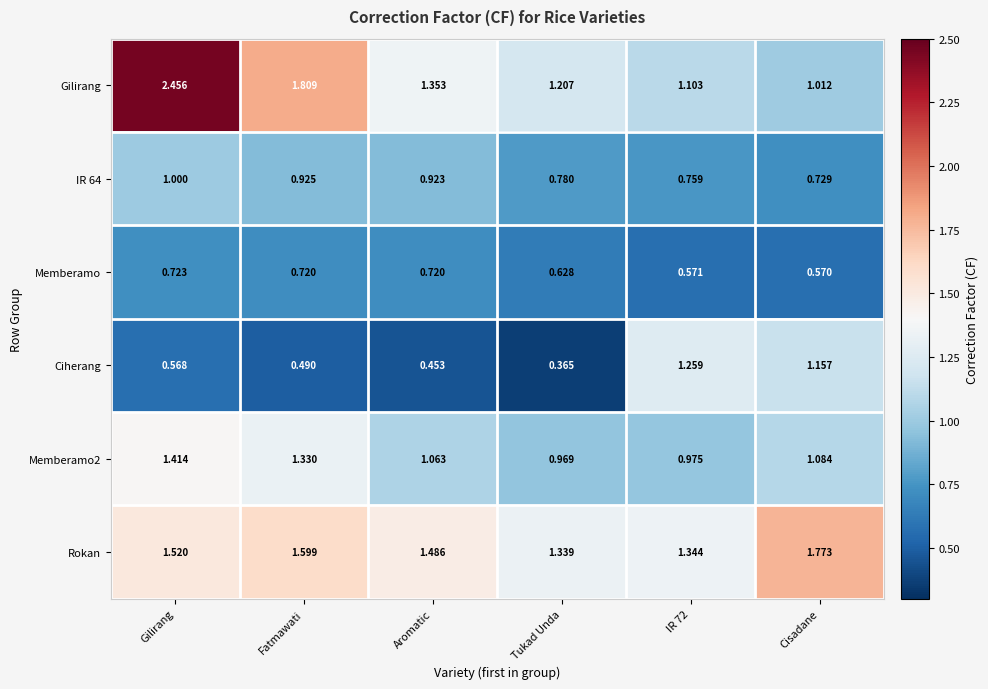

Which label corresponds to the largest value in the chart?

Gilirang